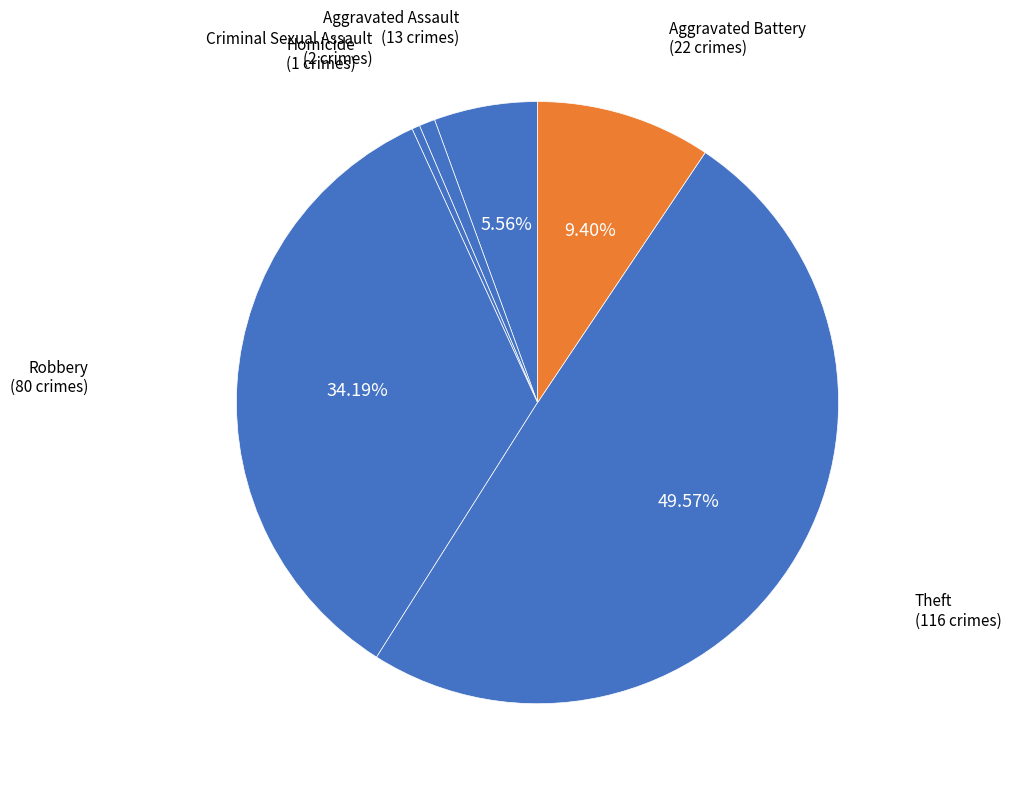

What is the ratio of the value at Criminal Sexual Assault to the value at Homicide?

2.0